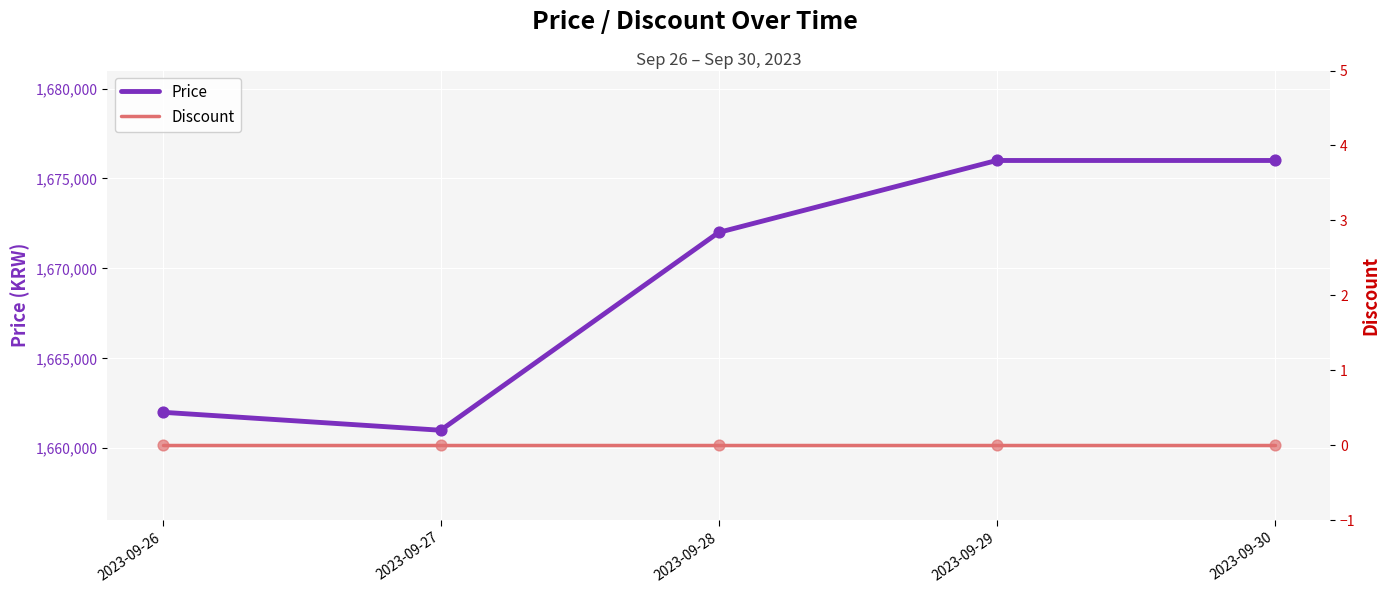

Which series has the largest Y range (max minus min)?

Price